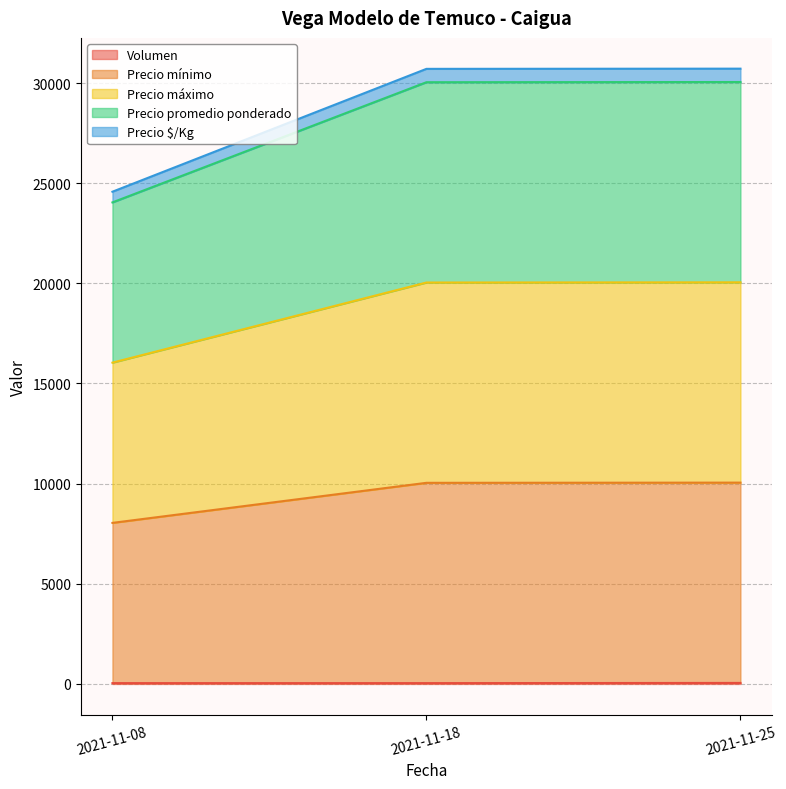

Does the chart have visible grid lines?

Yes